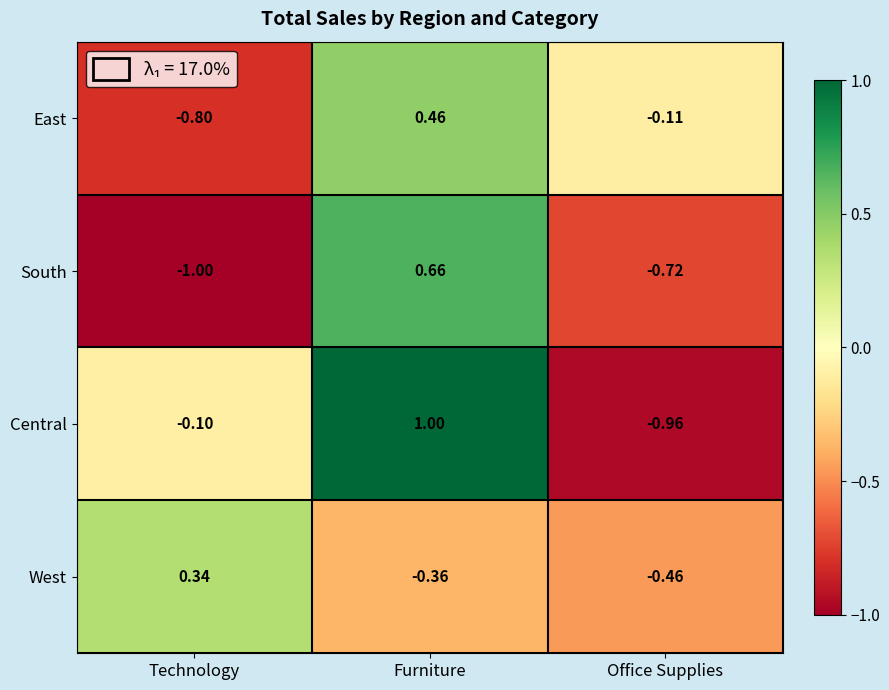

Which series has the largest range (max minus min)?

Central